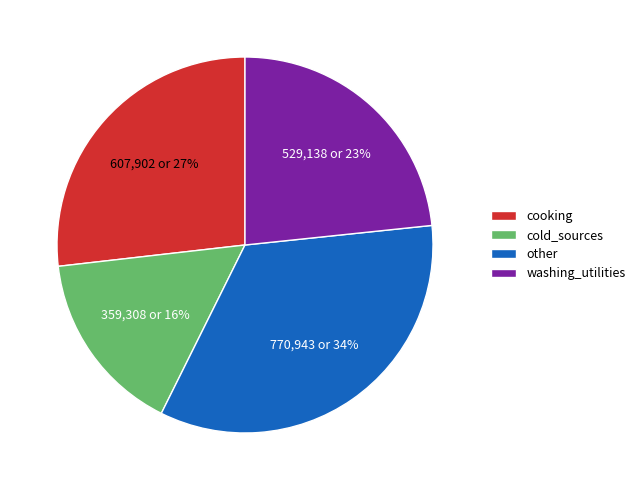

To the nearest percent, what portion does cold_sources represent?

16%